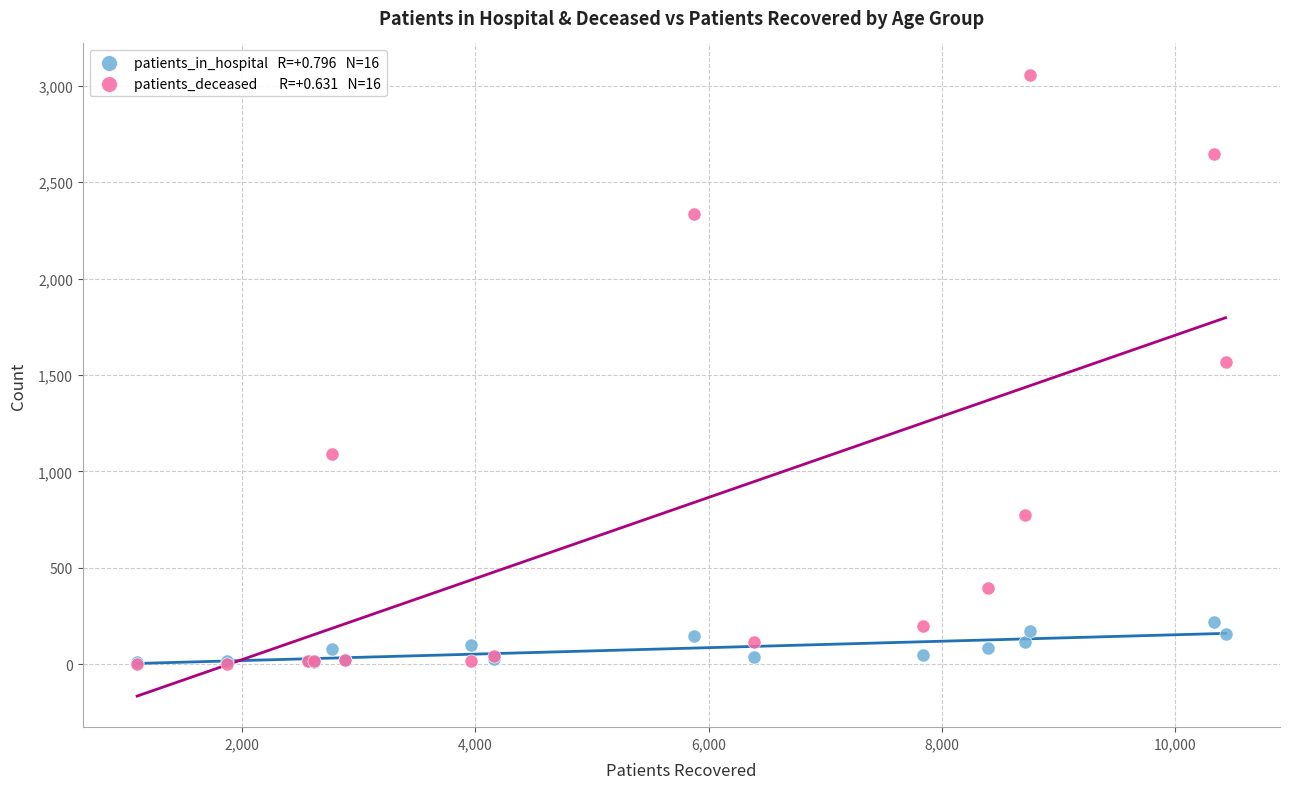

Across all series, what Y value is closest to 1530?

1569